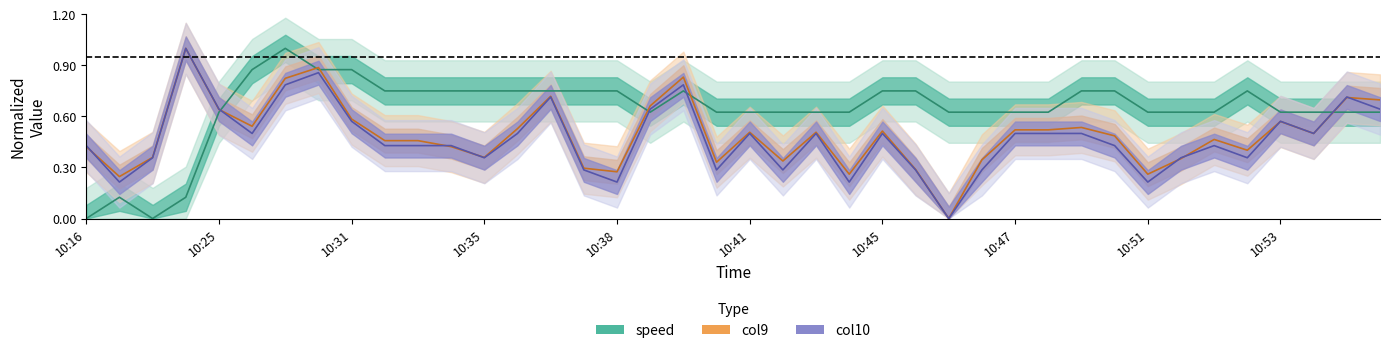

Where do col9 and col10 first cross each other?

10:16 and 10:17